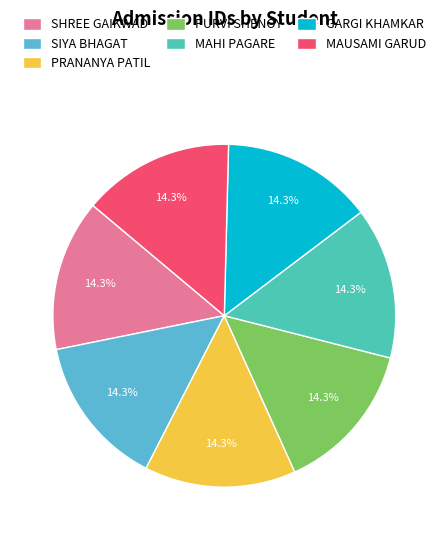

Which category has the smallest portion of the pie?

SHREE GAIKWAD